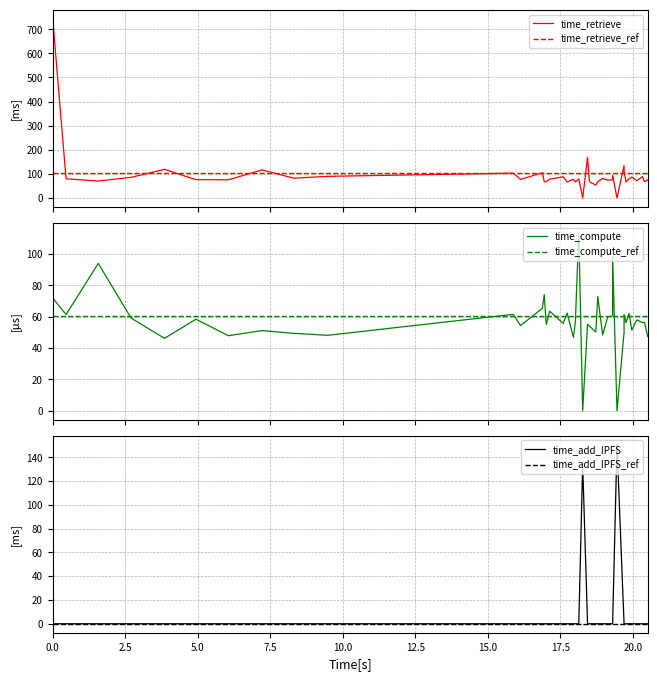

How many interior local valleys does the time_compute series have?

15